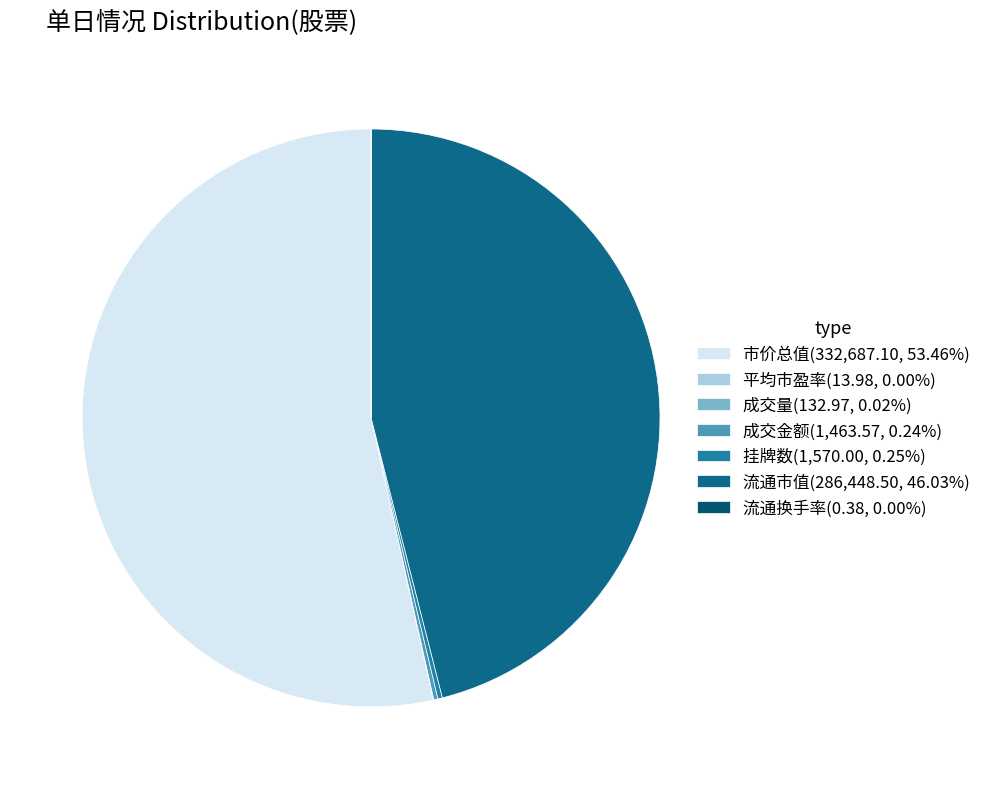

What is the majority slice?

市价总值